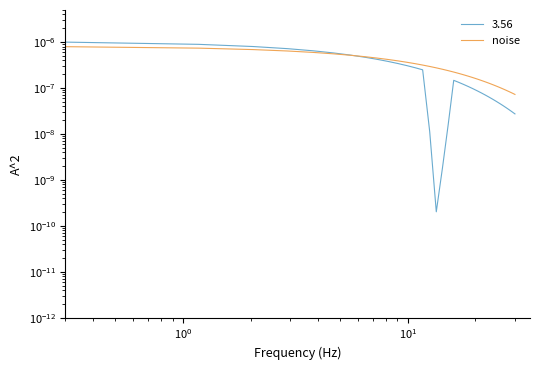

Count the values in the range 0 to 1.

35